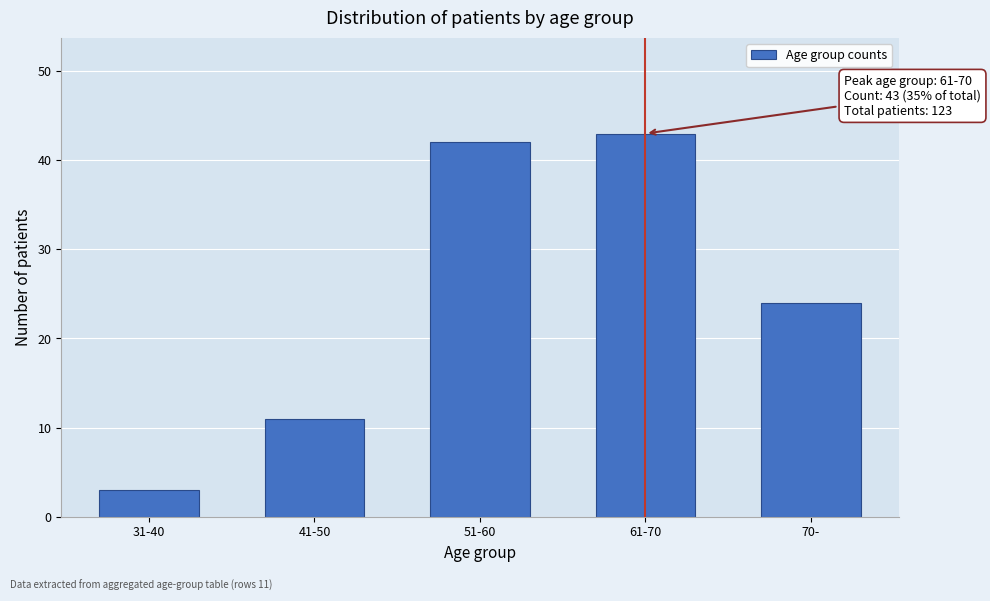

Reading left to right, extract all data points from this chart.

3	11	42	43	24